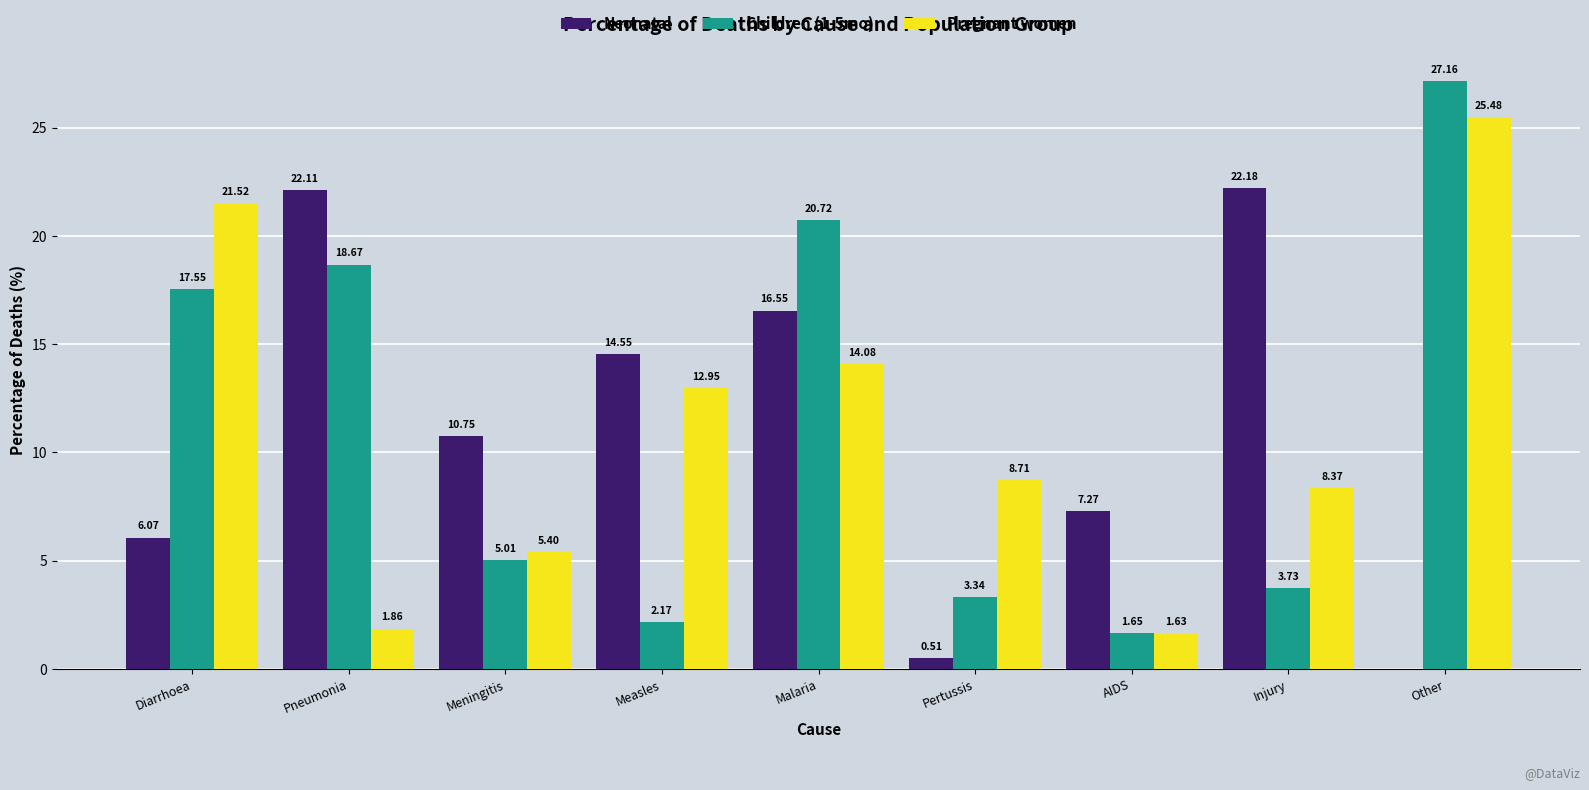

Between Meningitis and Measles, which series saw the biggest shift?

Pregnant women